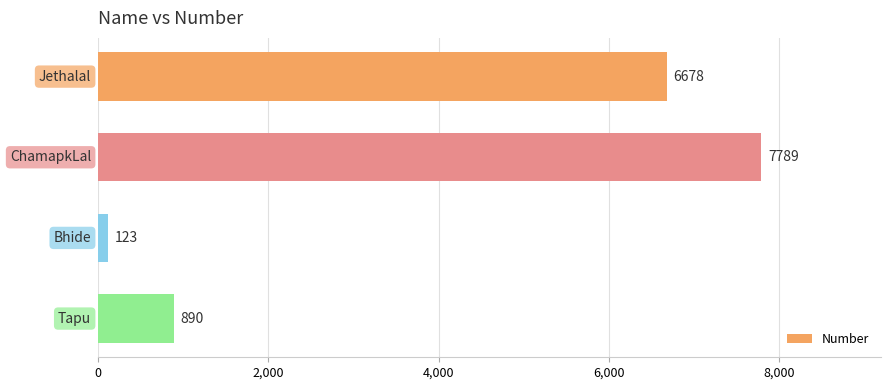

What is the value of the 2nd bar from the top?

7789